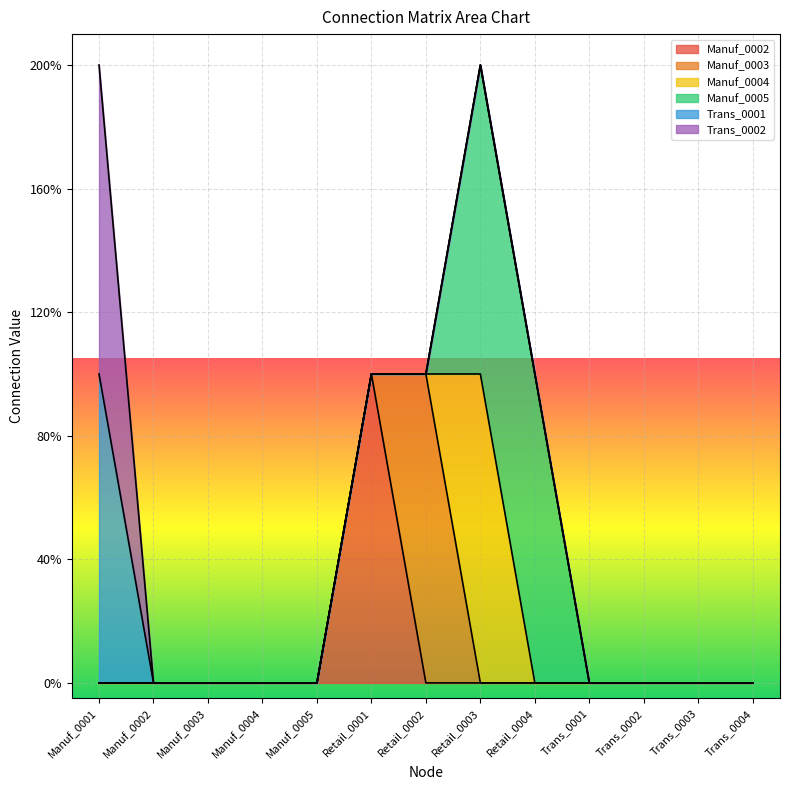

At how many categories does at least one series exceed 0?

5